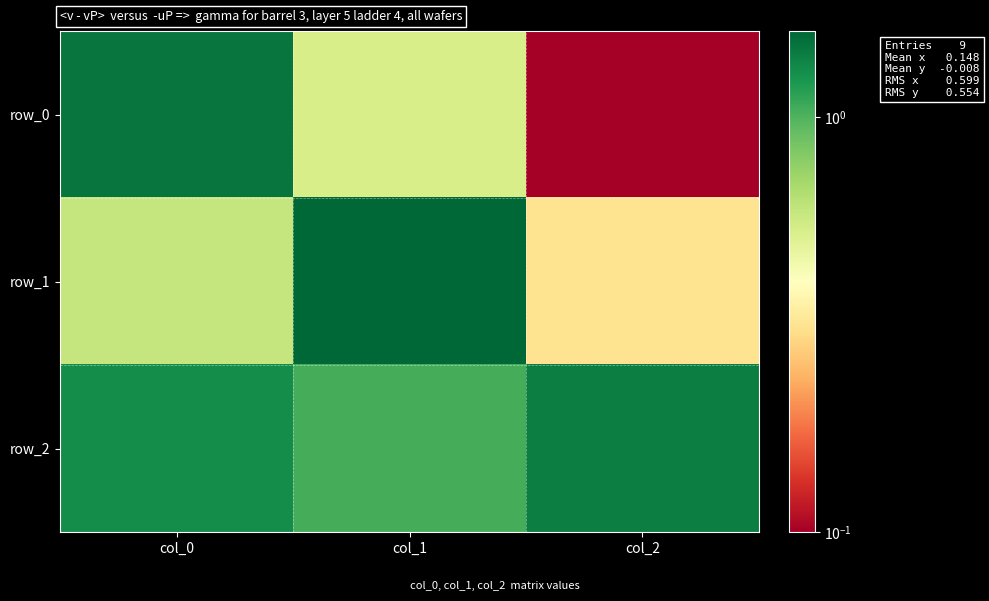

Which has a higher value, col_1 or col_2?

col_1